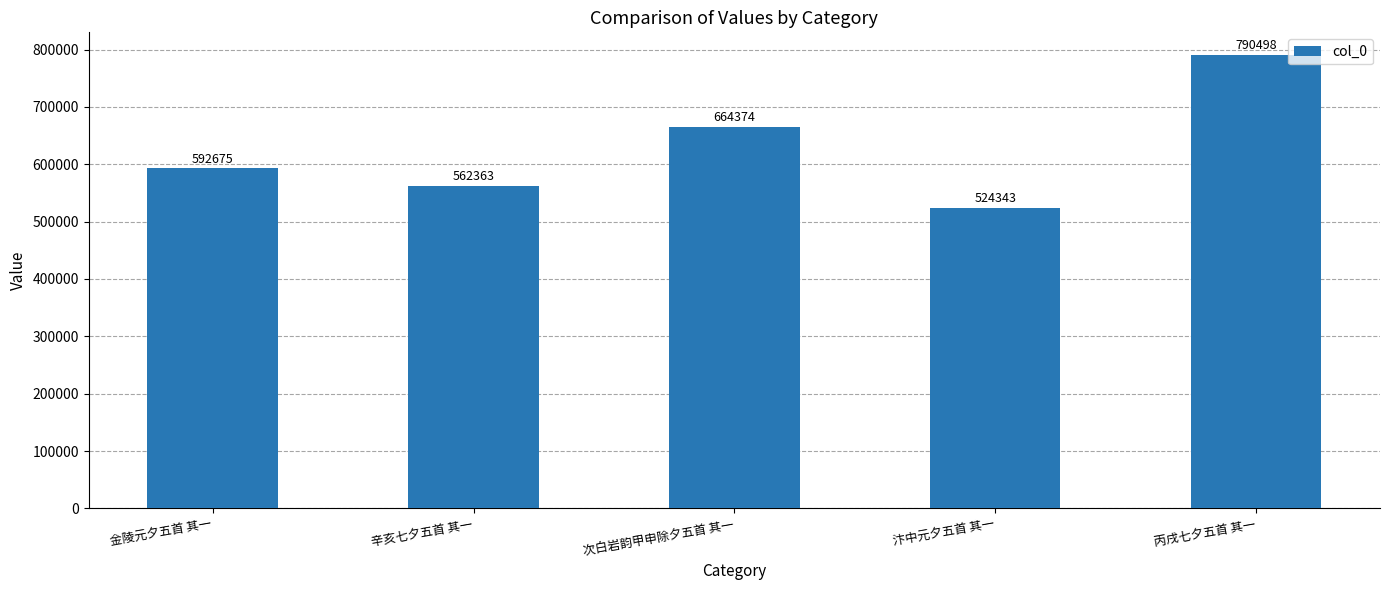

What position from the left is 丙戌七夕五首 其一?

5